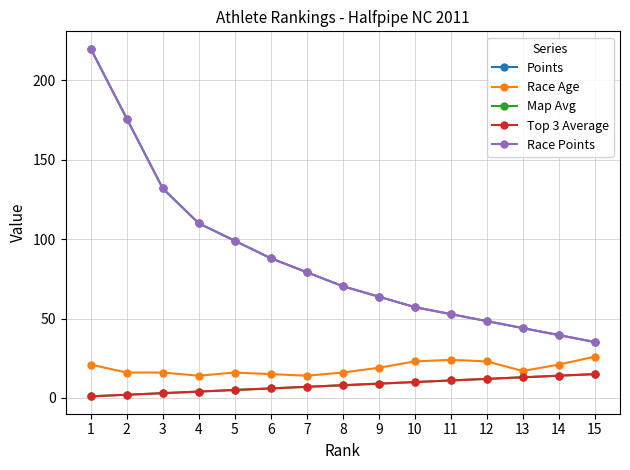

True or false: Race Points and Top 3 Average cross at least once.

False